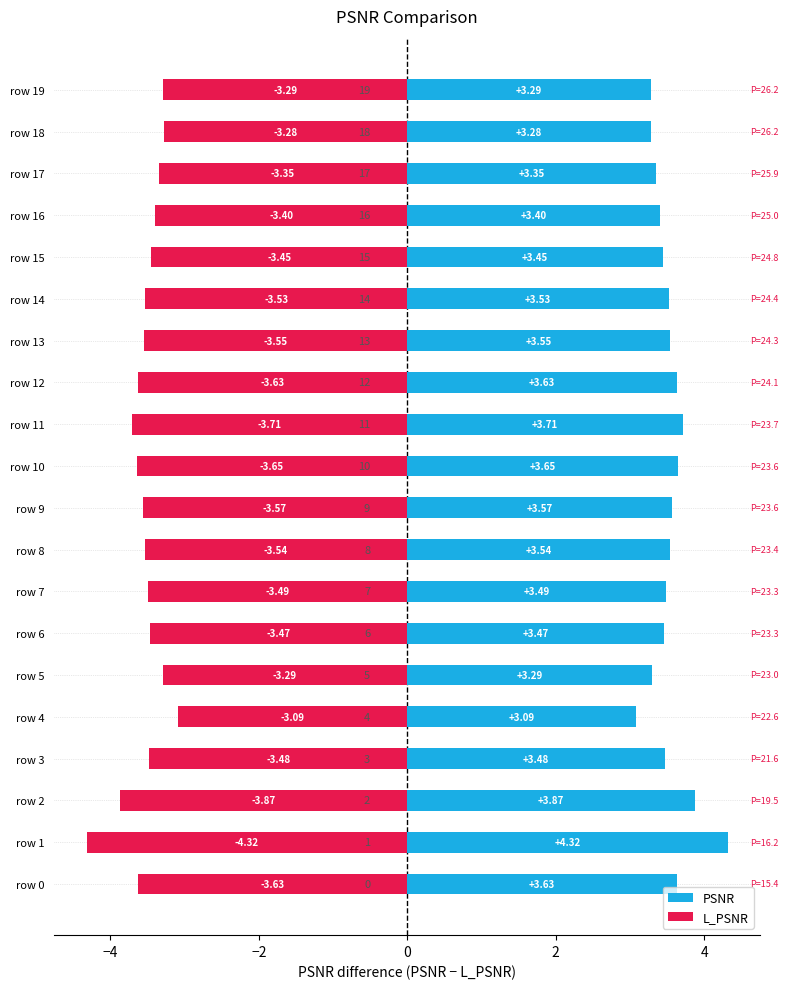

At how many categories does at least one series exceed 1?

20